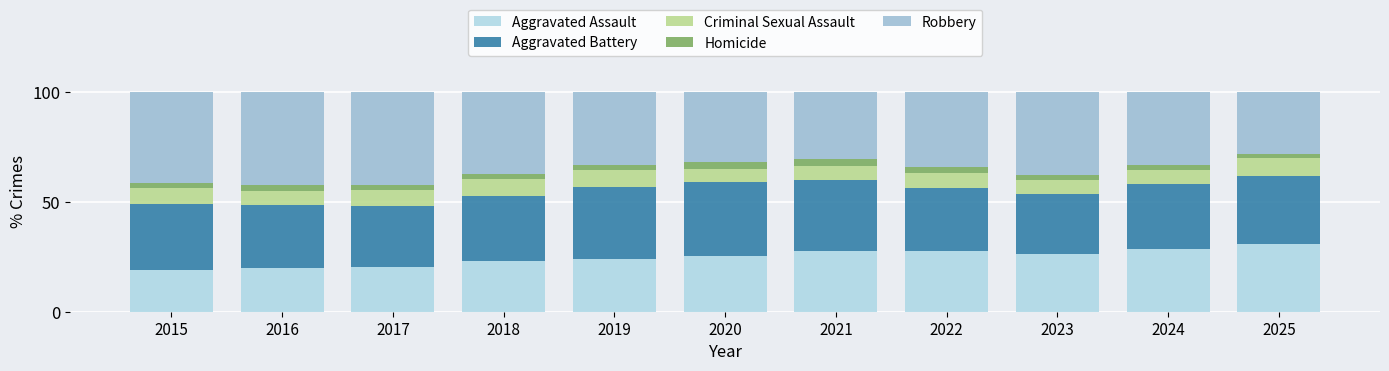

Which series has the largest total across all categories?

Robbery